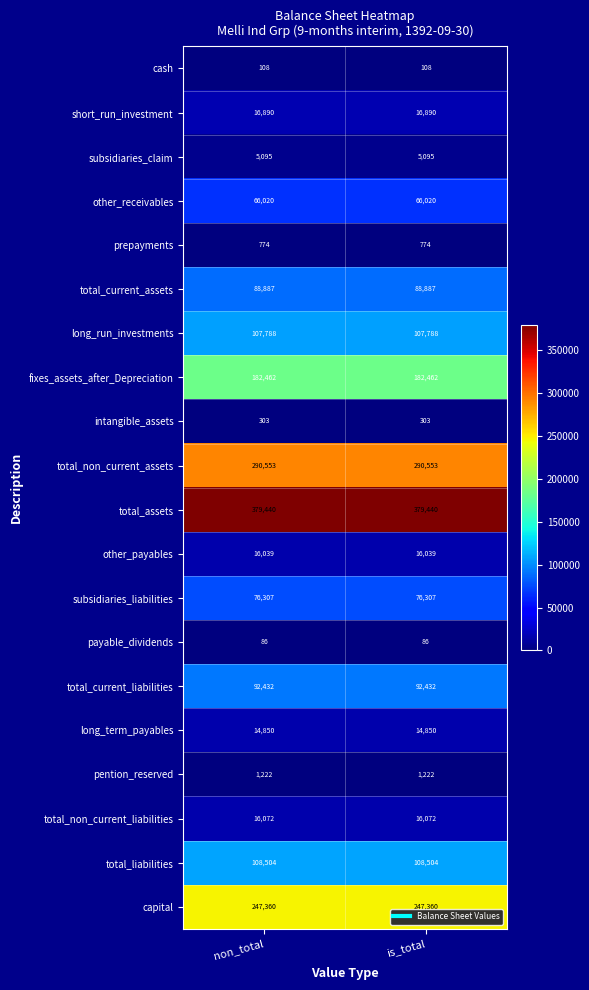

How many categories are shown in the chart?

2